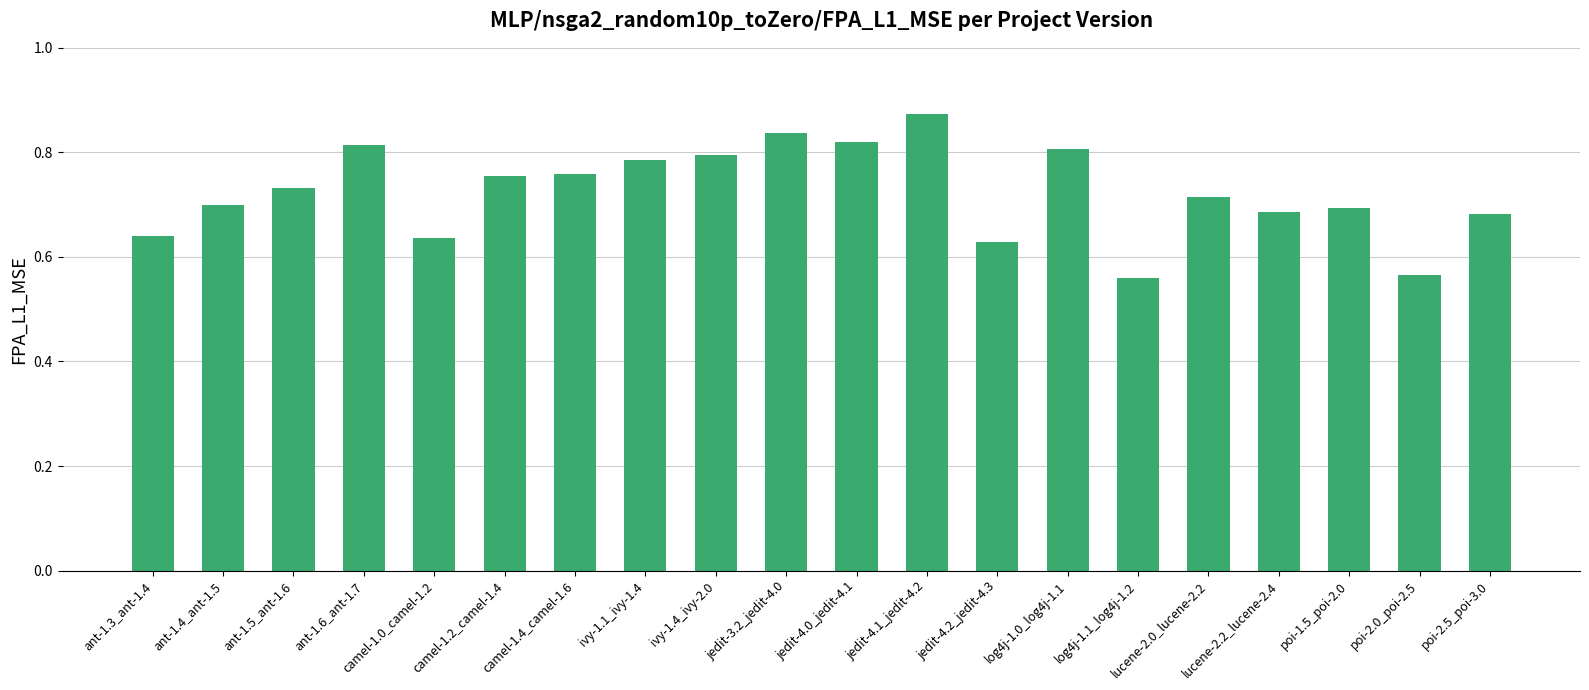

True or false: the data shows 0.8 at ivy-1.1_ivy-1.4.

True